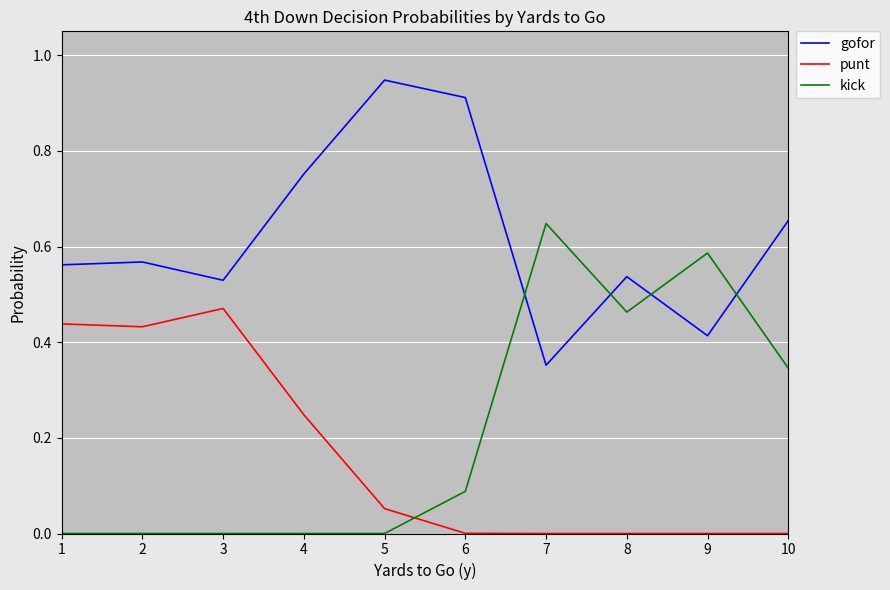

At 4, list the series in order from largest to smallest.

gofor, punt, kick